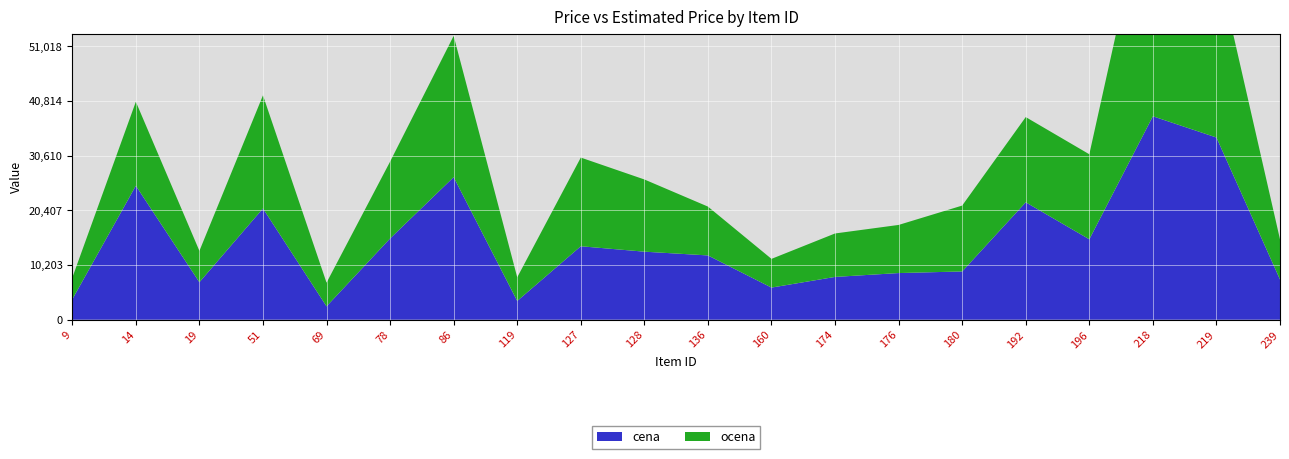

Reading right to left, extract all data points from this chart.

ocena: 7486.7	32980.0	46380.0	15863.3	15900.0	12290.0	8978.2	8106.7	5356.7	9111.5	13471.7	16544.7	4413.3	26356.7	14338.3	4415.0	21106.7	5847.2	15670.0	4034.5
cena: 7499.0	33990.0	37950.0	15000.0	21900.0	8999.0	8700.0	7980.0	5990.0	11990.0	12690.0	13700.0	3490.0	26590.0	15150.0	2490.0	20750.0	6990.0	24990.0	3790.0